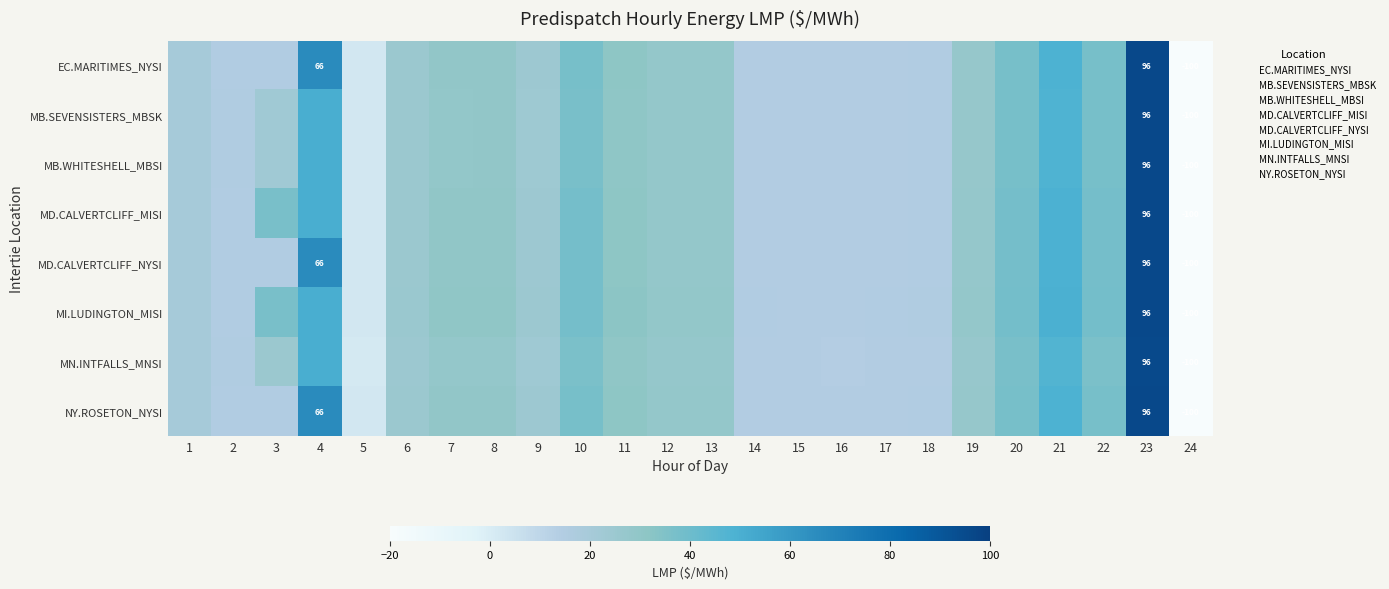

Is it true that MN.INTFALLS_MNSI equals 30.8 at 21?

False